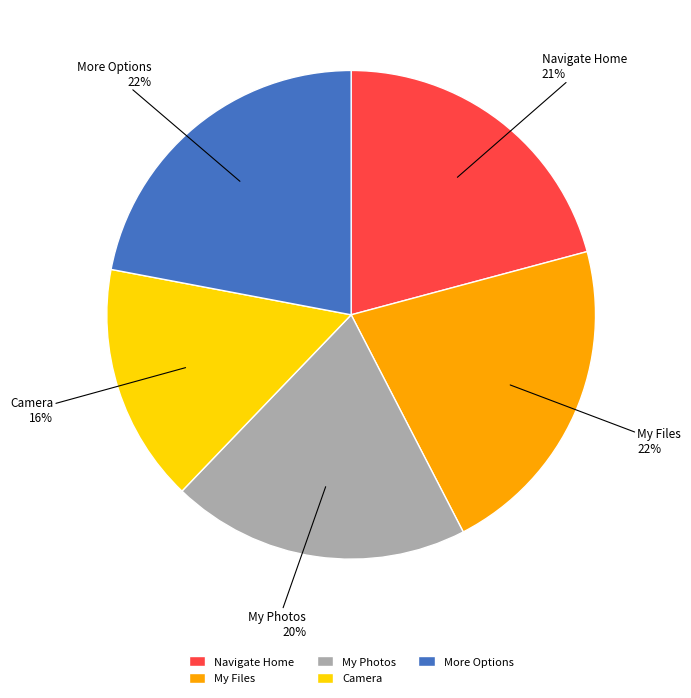

True or false: My Photos accounts for 20% of the total.

True